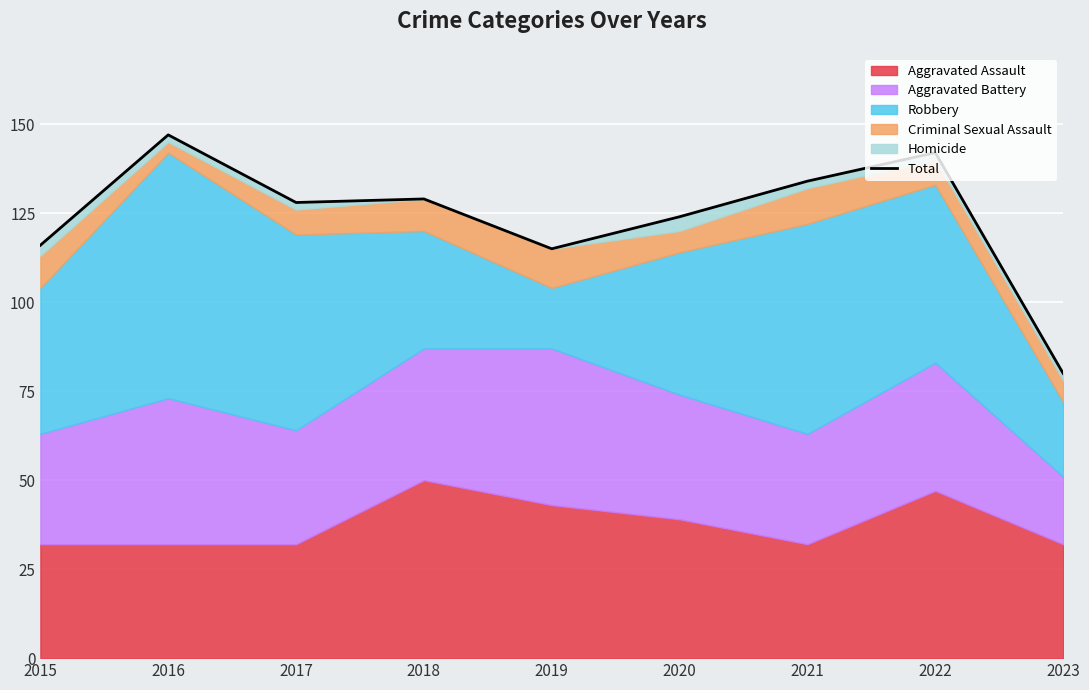

What is the minimum value shown in the chart?

80